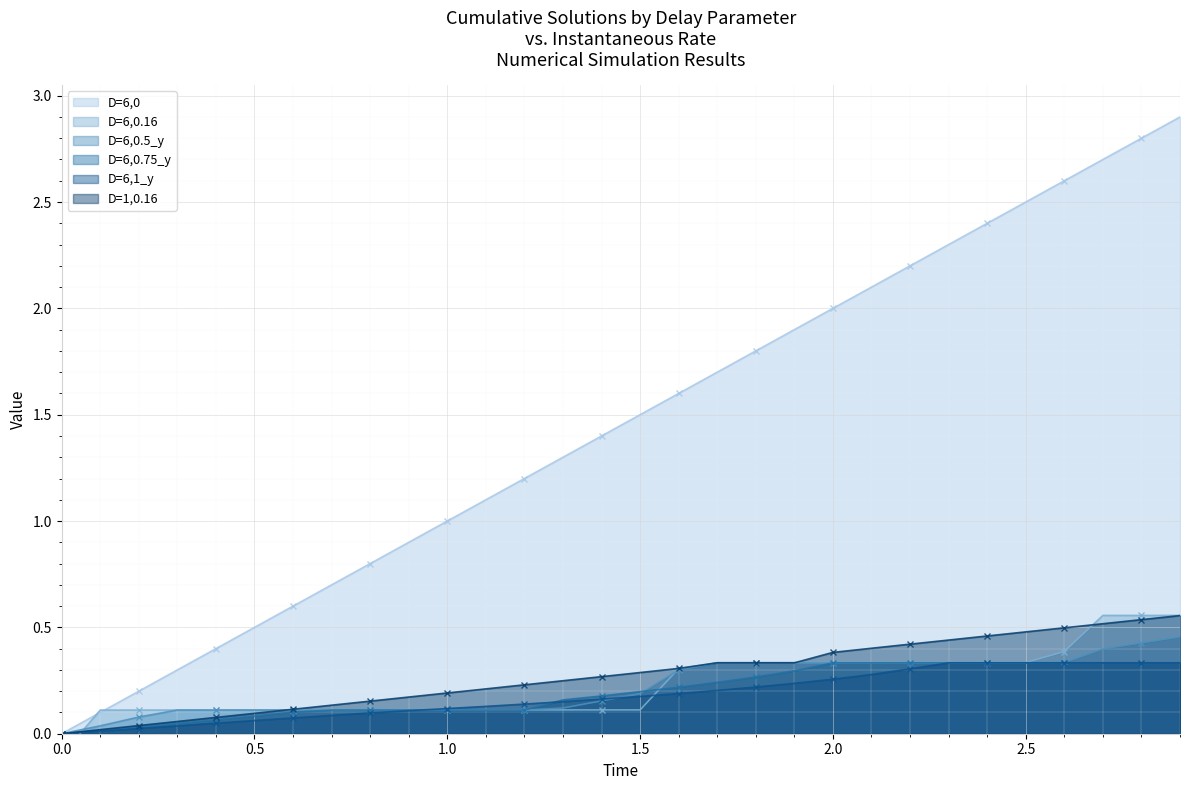

The D=1,0.16 series shows 0.3 at 1.5. True or false?

True